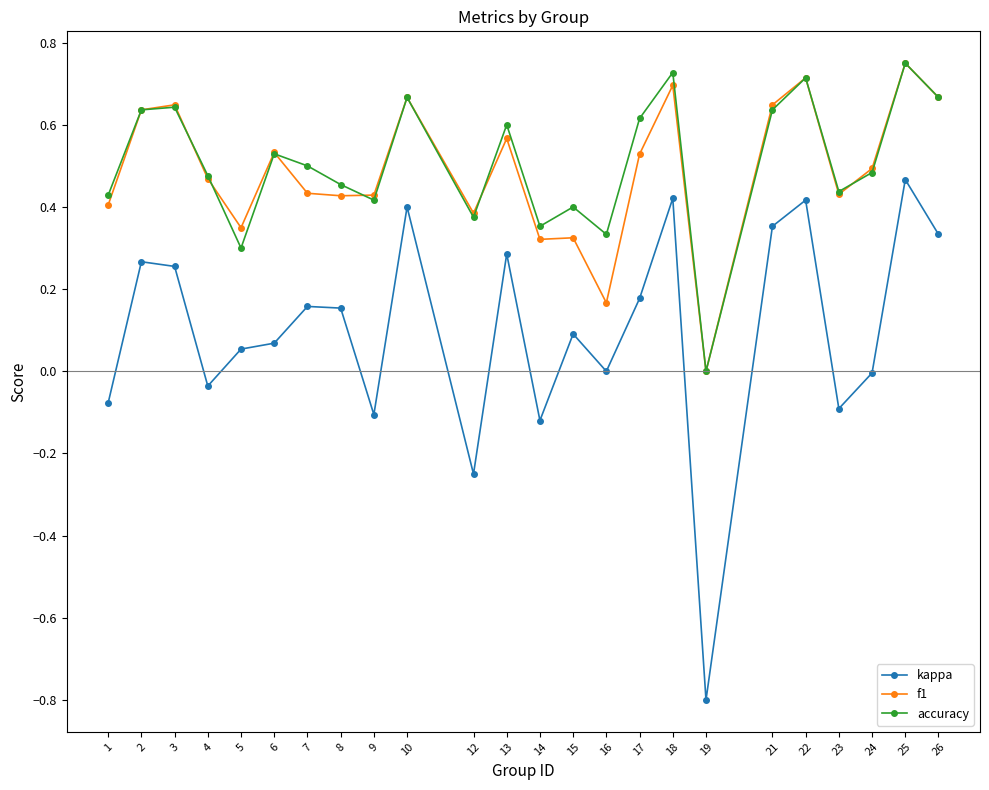

In accuracy, how many points are higher than both neighbors (excluding endpoints)?

8